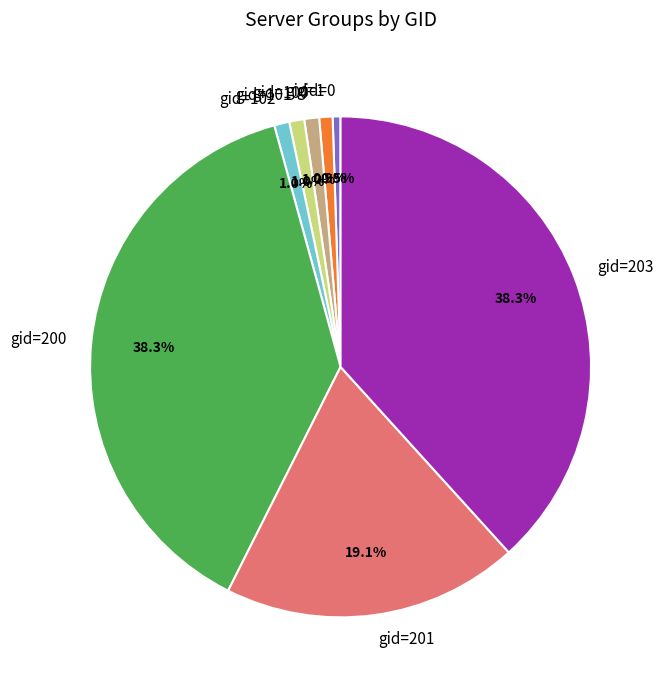

Does gid=101 account for over 50% of the chart?

No